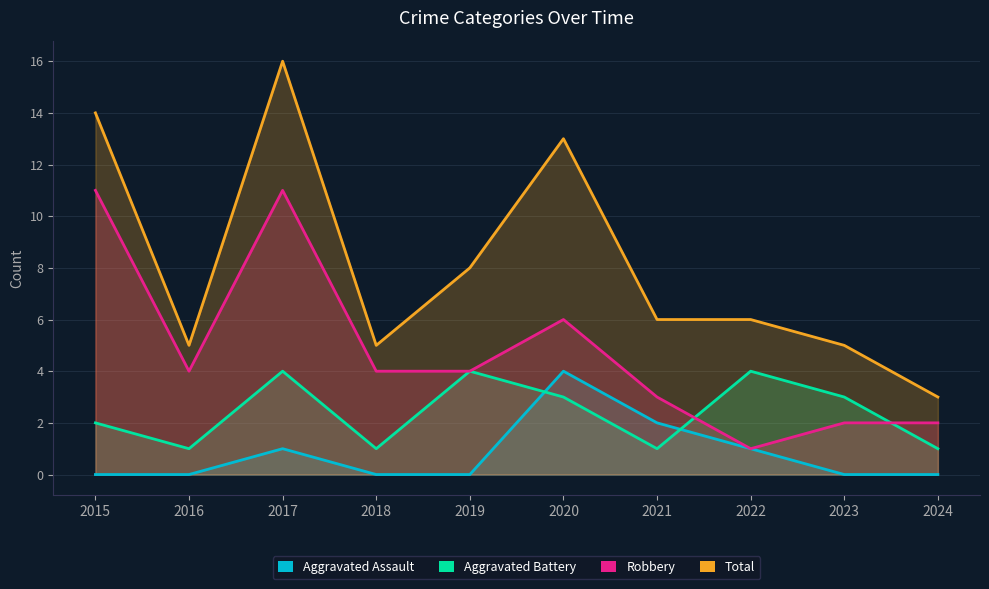

How many lines are shown in the chart?

4